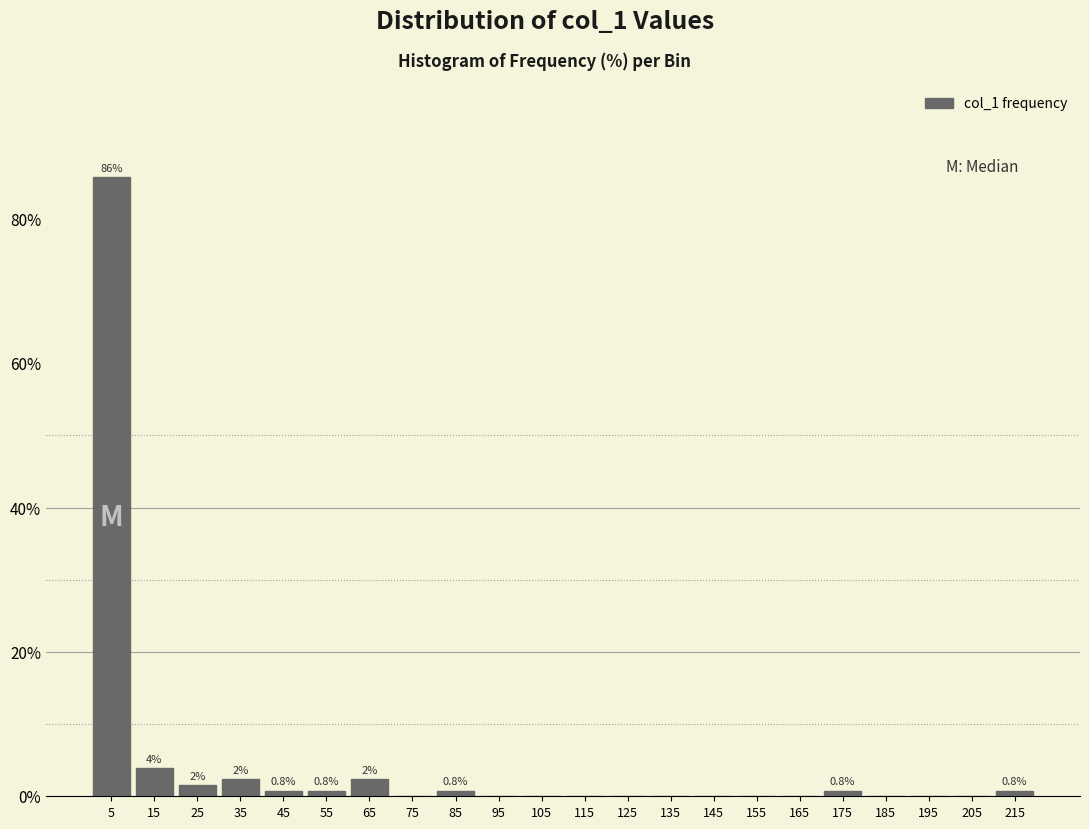

Which range on the x-axis has the tallest bar?

0 to 10